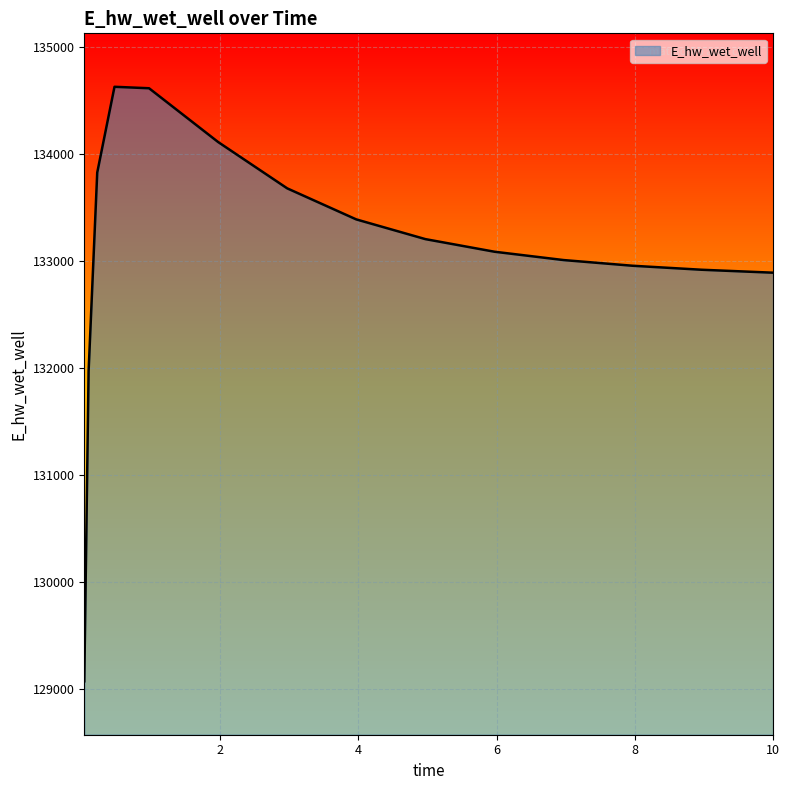

What is the average value?

133085.9